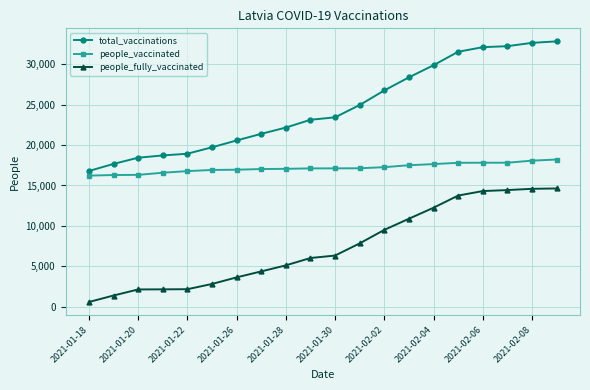

Rank the series by their maximum value, from lowest to highest.

people_fully_vaccinated, people_vaccinated, total_vaccinations